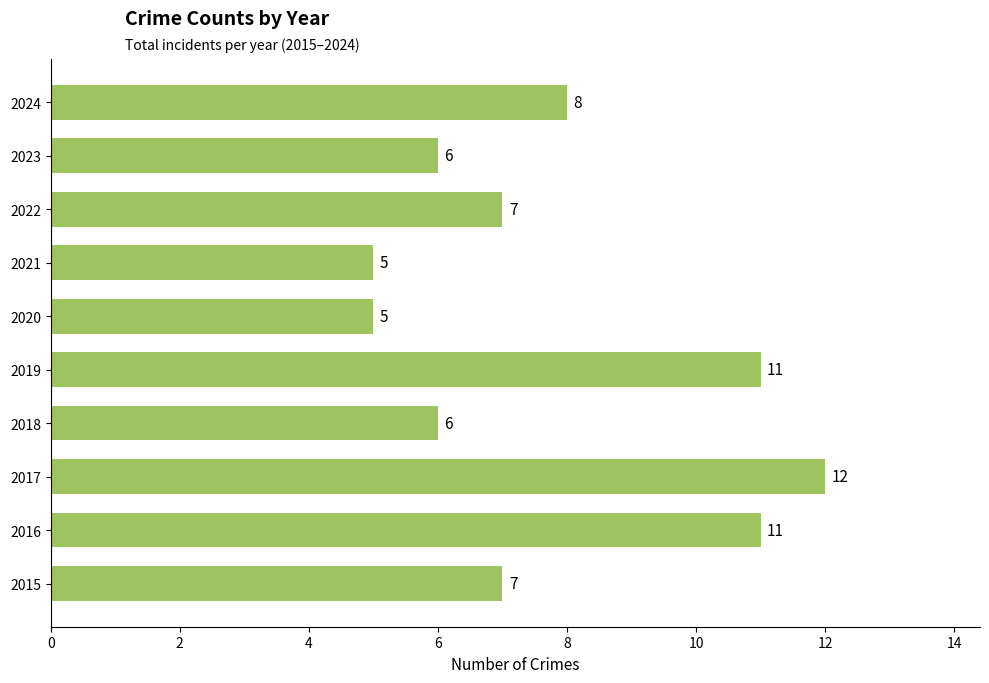

Between 2020 and 2018, which is larger?

2018